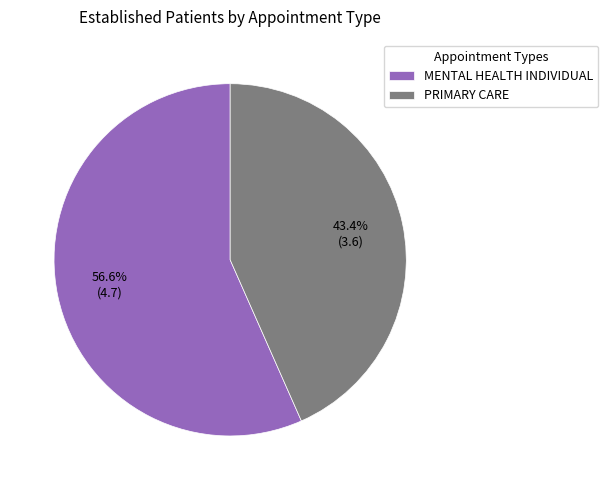

Combined, do PRIMARY CARE and MENTAL HEALTH INDIVIDUAL account for over 50%?

Yes